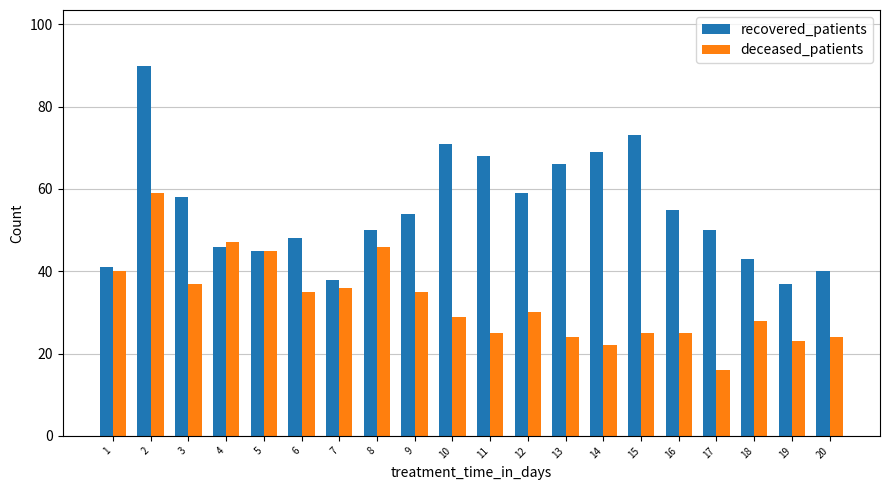

How many bars are there in each group?

2